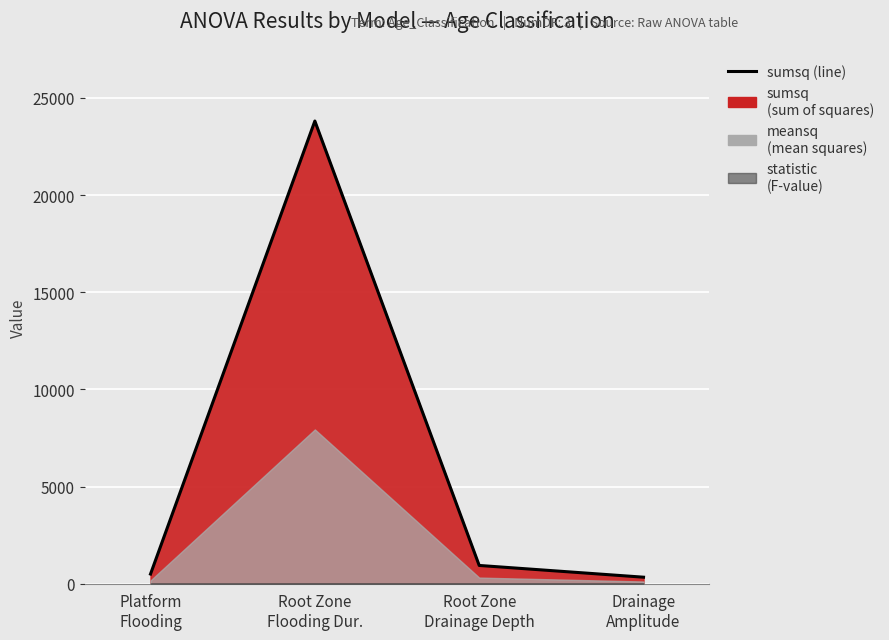

List the labels in order of value, largest first.

Root Zone
Flooding Dur., Root Zone
Drainage Depth, Platform
Flooding, Drainage
Amplitude